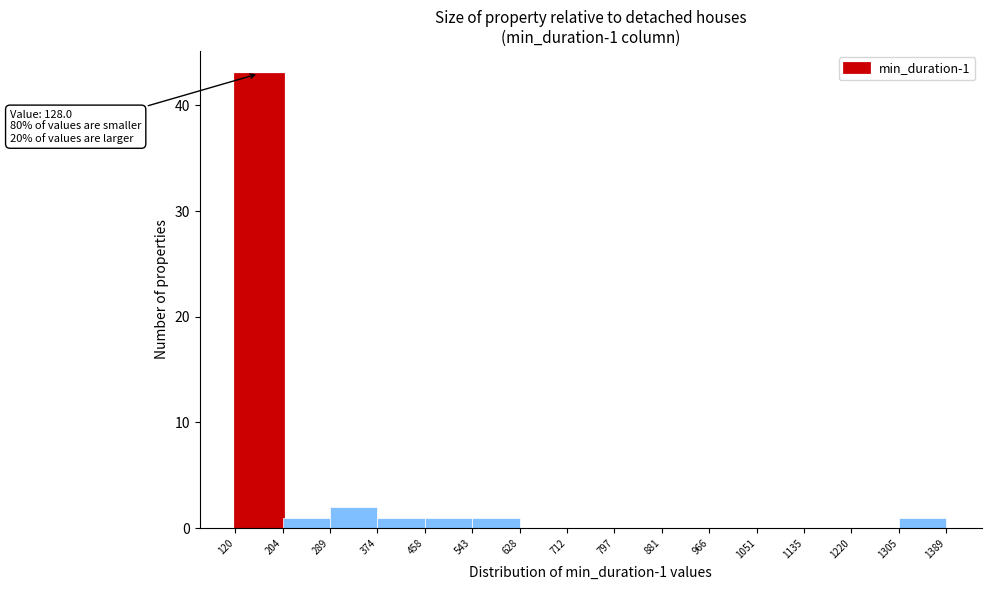

Which range on the x-axis has the tallest bar?

120 to 204